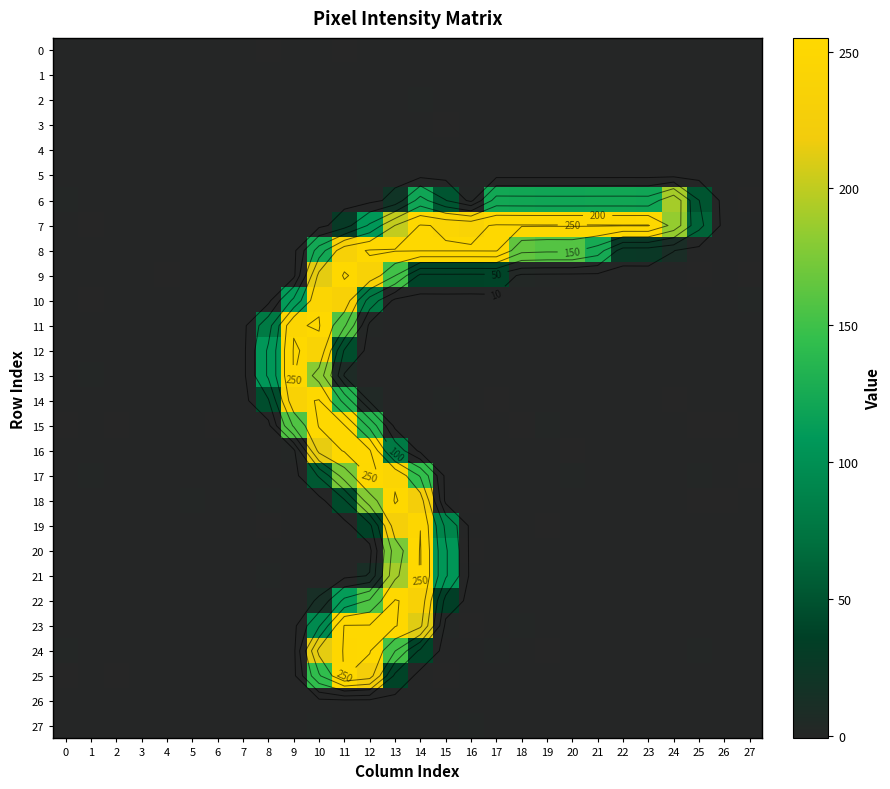

At which label does 0 reach its minimum?

8